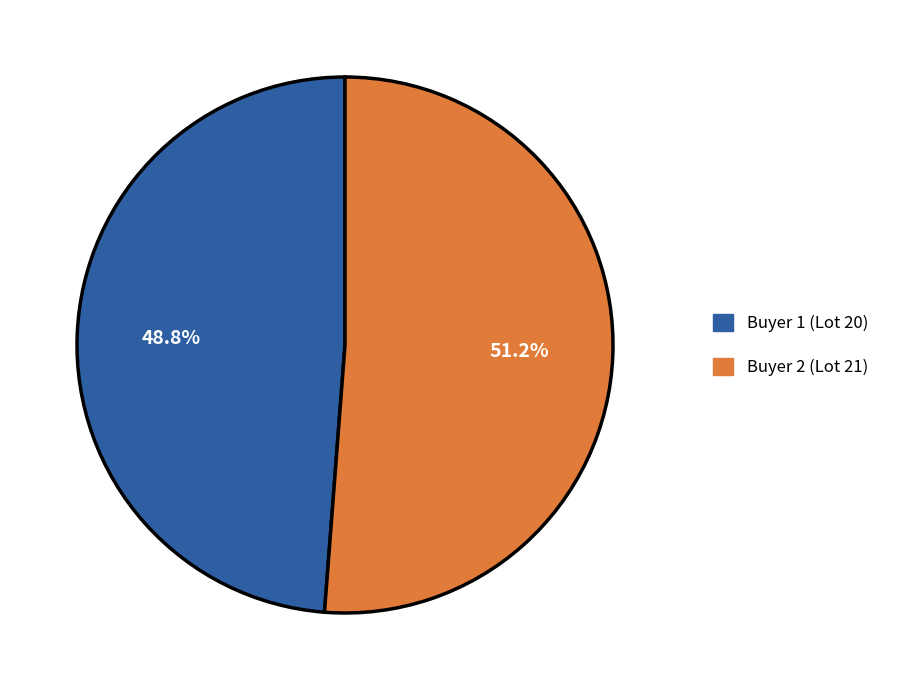

To the nearest percent, what is the difference between the largest and smallest slice percentages?

2%